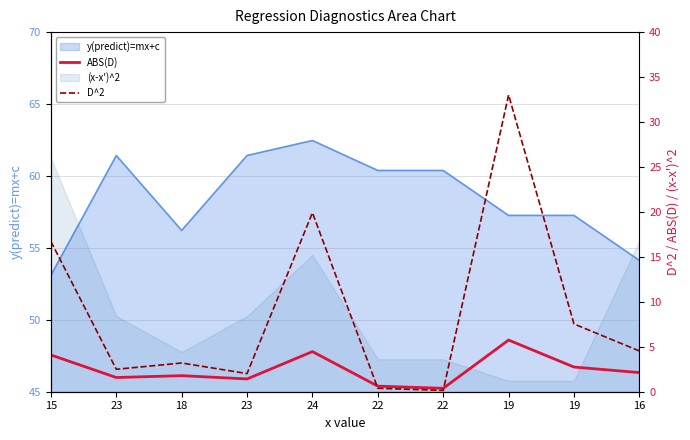

What is the difference between the maximum and second lowest values in the D^2 series?

32.6